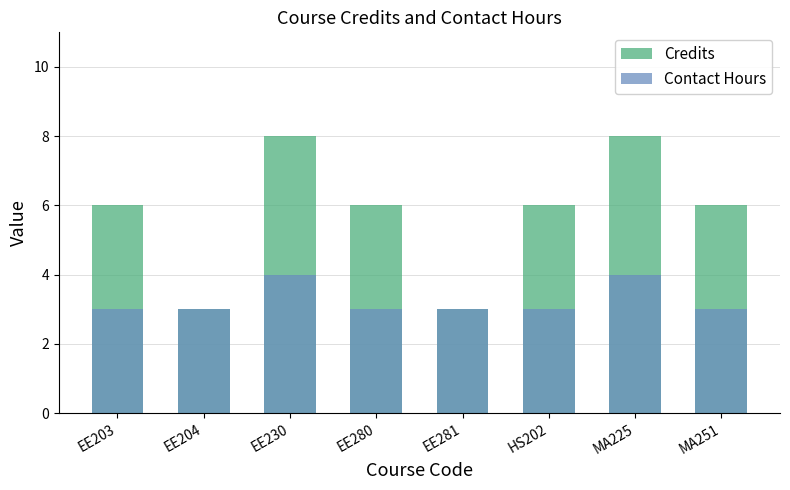

What is the sum of the Contact Hours values at EE230 and HS202?

7